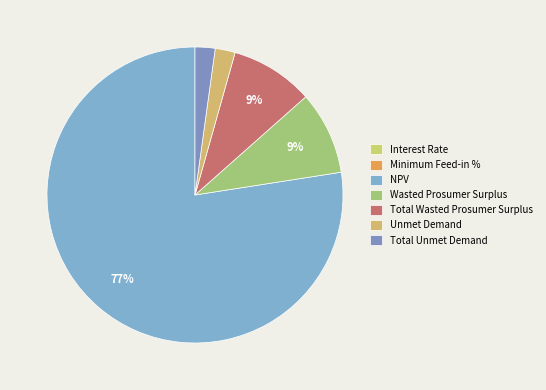

Which slice is the largest?

NPV